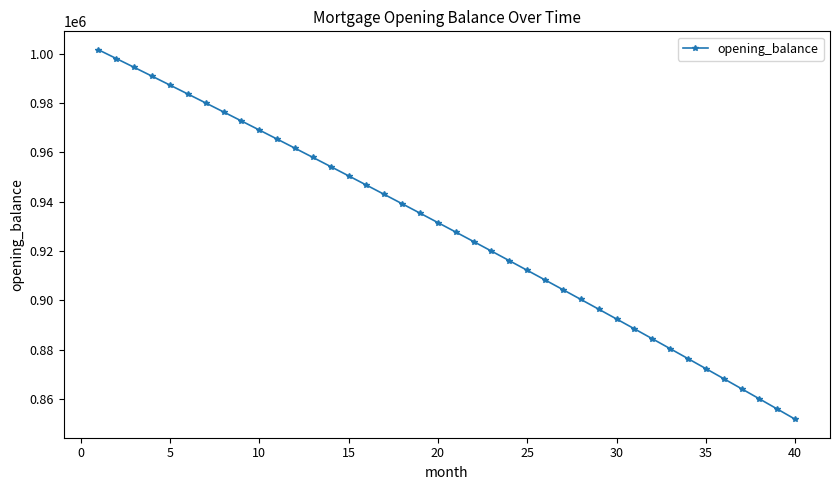

What is the difference between the maximum and second lowest values?

145762.5